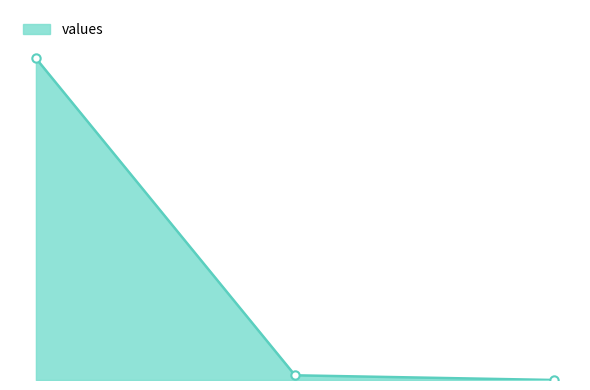

List the labels in order of value, largest first.

0, 1, 2